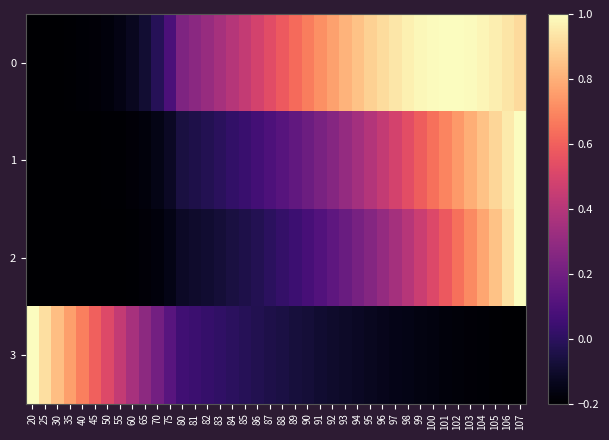

Reading left to right, list all the values displayed in this chart.

0: 20=-0.2	25=-0.2	30=-0.2	35=-0.2	40=-0.2	45=-0.2	50=-0.2	55=-0.2	60=-0.1	65=-0.1	70=-0.0	75=0.1	80=0.2	81=0.3	82=0.3	83=0.4	84=0.4	85=0.4	86=0.5	87=0.5	88=0.6	89=0.6	90=0.7	91=0.7	92=0.8	93=0.8	94=0.8	95=0.9	96=0.9	97=0.9	98=1.0	99=1.0	100=1.0	101=1.0	102=1.0	103=1.0	104=1.0	105=1.0	106=0.9	107=0.9
1: 20=-0.2	25=-0.2	30=-0.2	35=-0.2	40=-0.2	45=-0.2	50=-0.2	55=-0.2	60=-0.2	65=-0.2	70=-0.2	75=-0.1	80=-0.1	81=-0.0	82=-0.0	83=-0.0	84=0.0	85=0.0	86=0.1	87=0.1	88=0.1	89=0.2	90=0.2	91=0.2	92=0.3	93=0.3	94=0.3	95=0.4	96=0.4	97=0.5	98=0.5	99=0.6	100=0.6	101=0.7	102=0.7	103=0.8	104=0.8	105=0.9	106=1.0	107=1.0
2: 20=-0.2	25=-0.2	30=-0.2	35=-0.2	40=-0.2	45=-0.2	50=-0.2	55=-0.2	60=-0.2	65=-0.2	70=-0.2	75=-0.2	80=-0.1	81=-0.1	82=-0.1	83=-0.1	84=-0.1	85=-0.0	86=-0.0	87=-0.0	88=0.0	89=0.0	90=0.1	91=0.1	92=0.1	93=0.2	94=0.2	95=0.3	96=0.3	97=0.4	98=0.4	99=0.5	100=0.5	101=0.6	102=0.6	103=0.7	104=0.8	105=0.8	106=0.9	107=1.0
3: 20=1.0	25=0.9	30=0.8	35=0.8	40=0.7	45=0.6	50=0.5	55=0.4	60=0.4	65=0.3	70=0.2	75=0.1	80=0.1	81=0.0	82=0.0	83=0.0	84=-0.0	85=-0.0	86=-0.0	87=-0.0	88=-0.1	89=-0.1	90=-0.1	91=-0.1	92=-0.1	93=-0.1	94=-0.1	95=-0.1	96=-0.1	97=-0.1	98=-0.2	99=-0.2	100=-0.2	101=-0.2	102=-0.2	103=-0.2	104=-0.2	105=-0.2	106=-0.2	107=-0.2